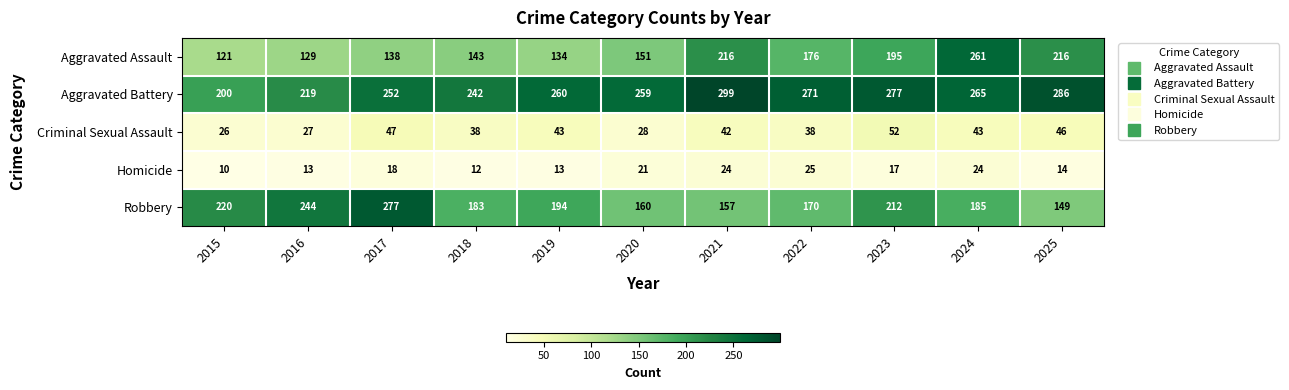

What is the difference between the maximum and minimum values in the Aggravated Assault series?

140